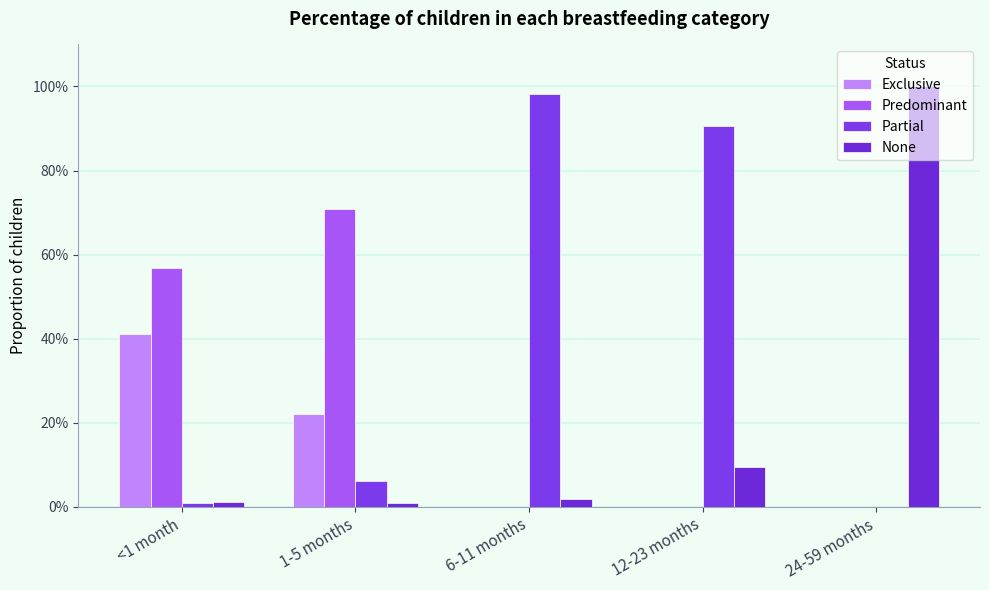

Which series has the largest total across all categories?

Partial